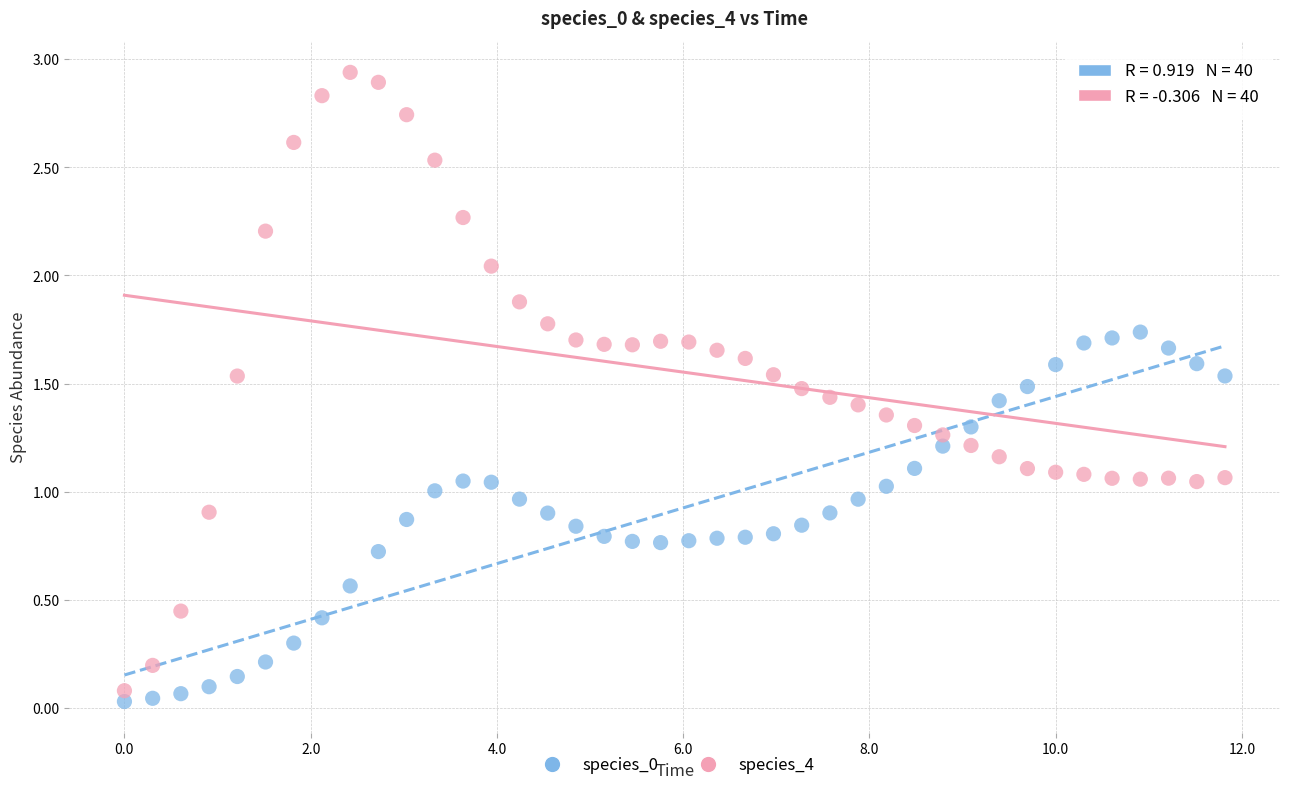

Which series reaches the maximum Y coordinate?

species_4